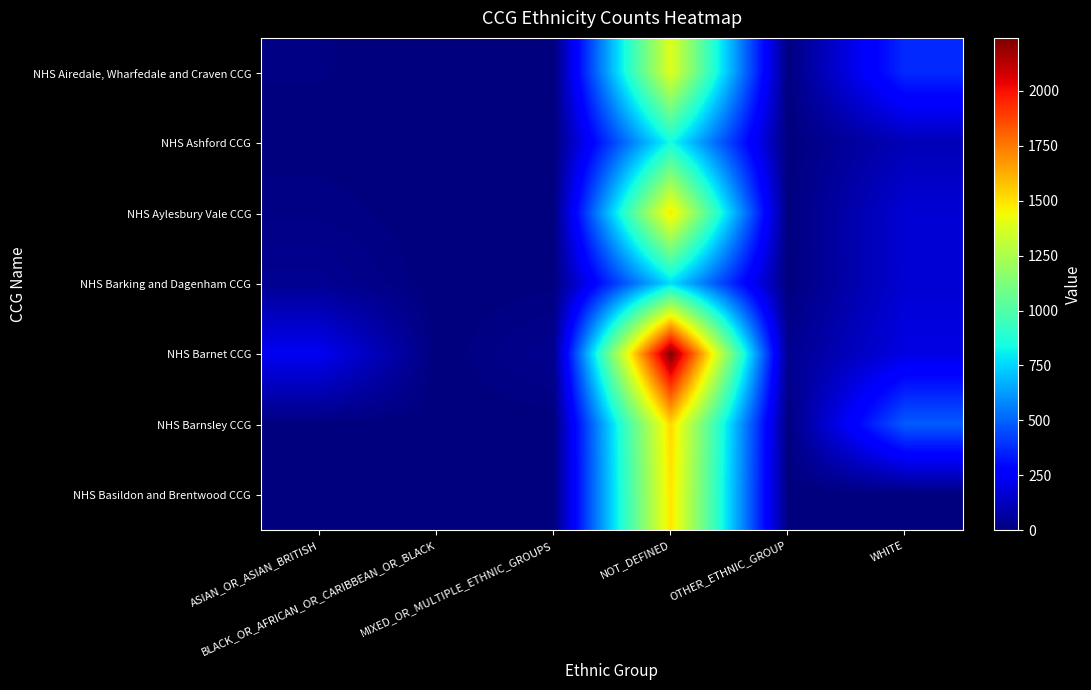

Which series has the widest spread of values?

NHS Barnet CCG